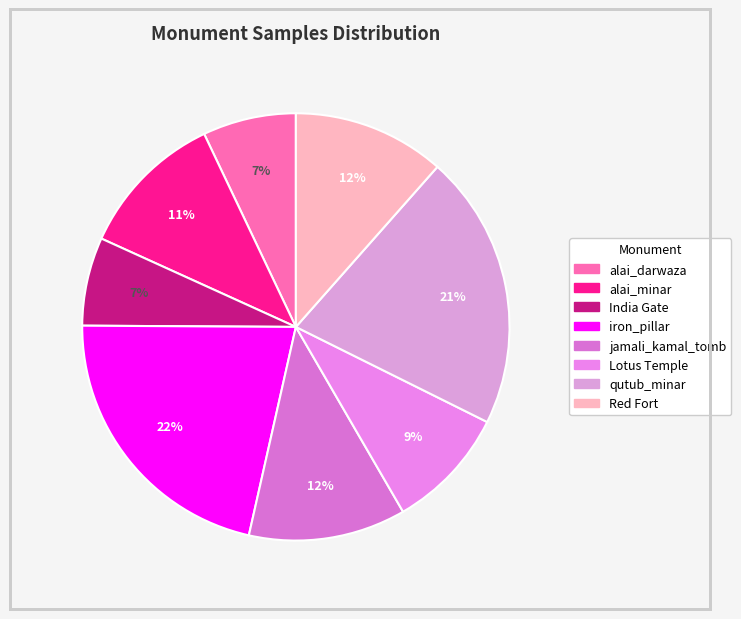

Is it true that Red Fort is 12% of the pie?

True